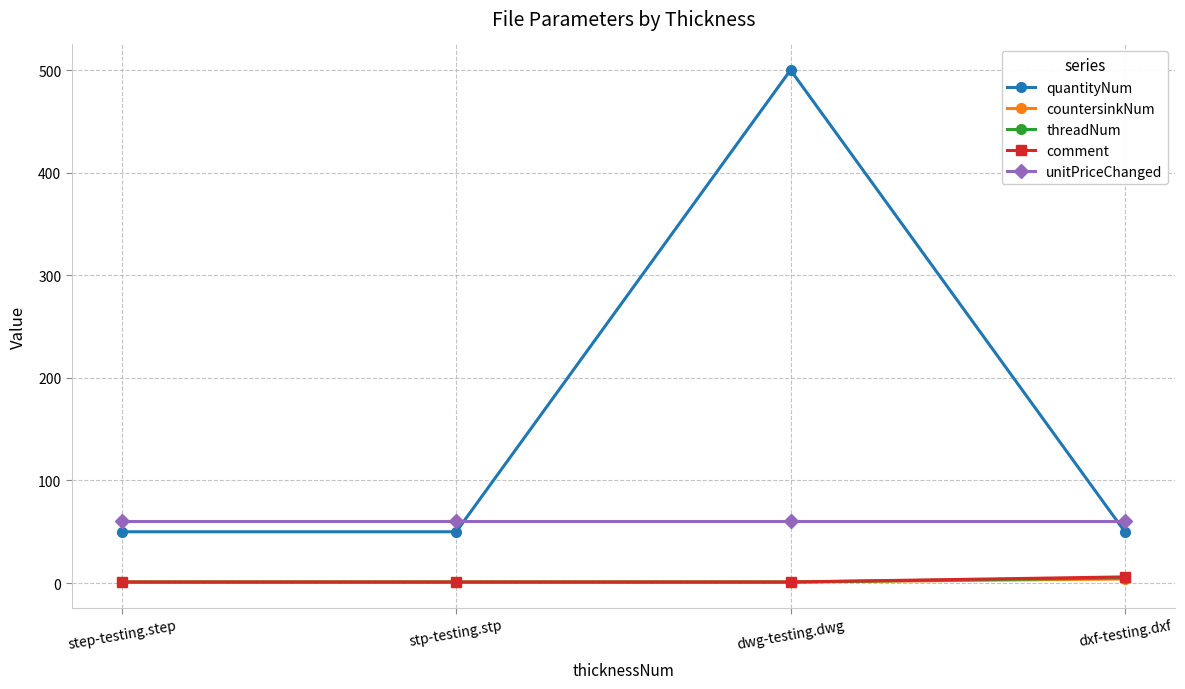

What is the highest value of the unitPriceChanged series?

60